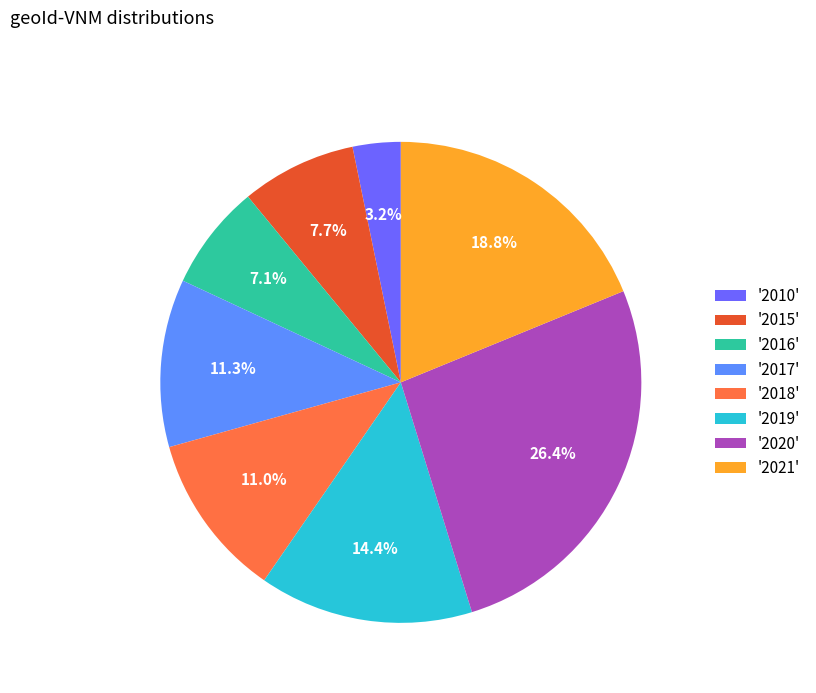

Which has a higher value, '2015' or '2021'?

'2021'